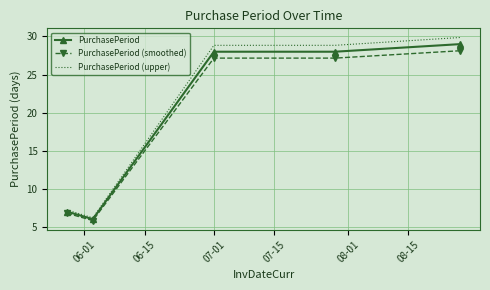

What is the greatest value displayed?

29.9